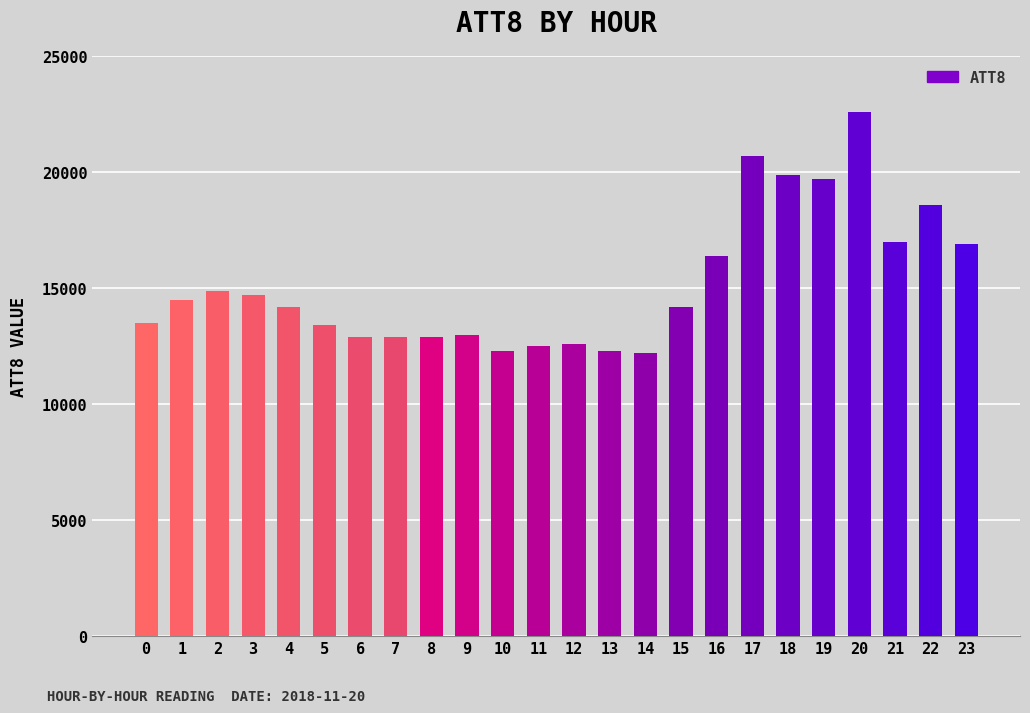

What is the greatest value displayed?

22600